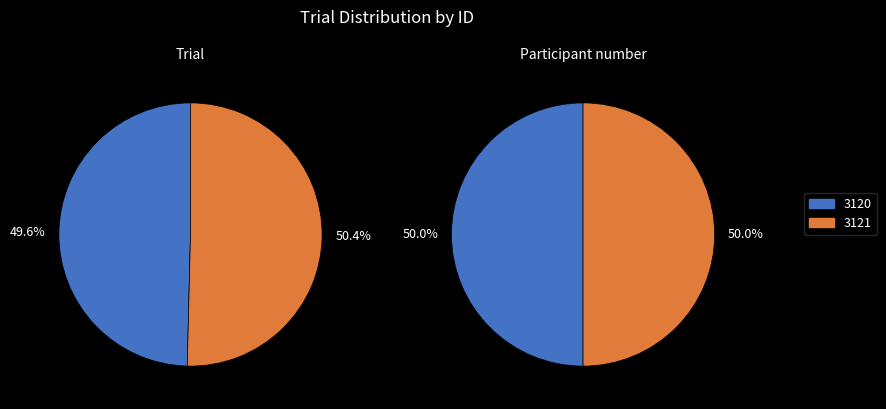

True or false: 3120 accounts for 50% of the total.

True